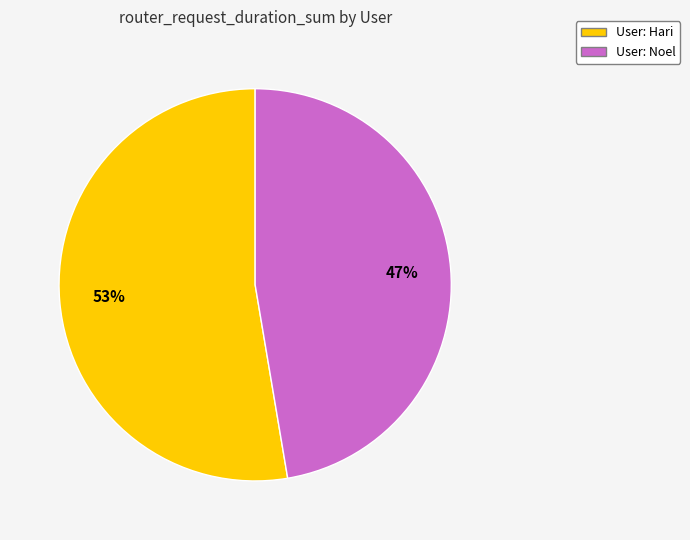

To the nearest percent, what is the average slice percentage?

50%